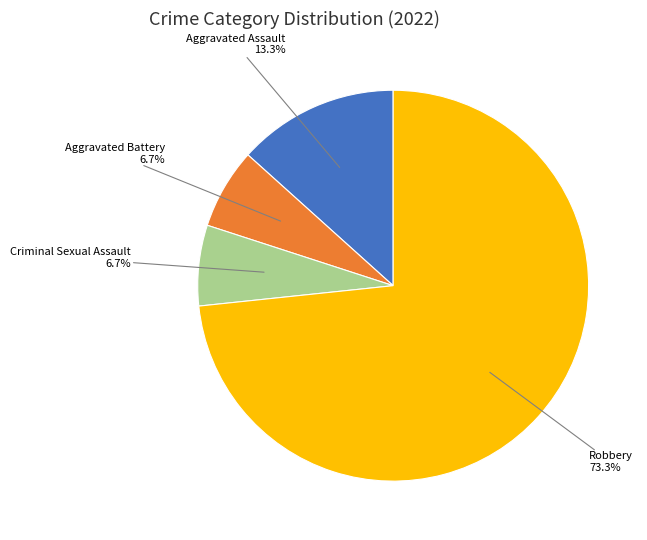

Approximately how many times larger is the value at Criminal Sexual Assault compared to Robbery?

0.1